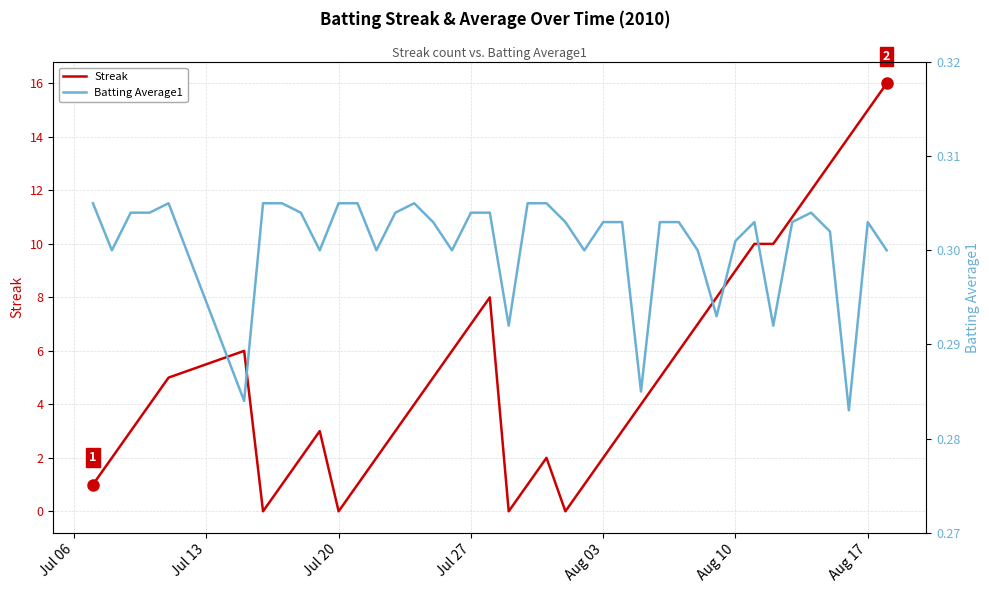

True or false: Batting Average1 has more than 1 interior local peaks.

True